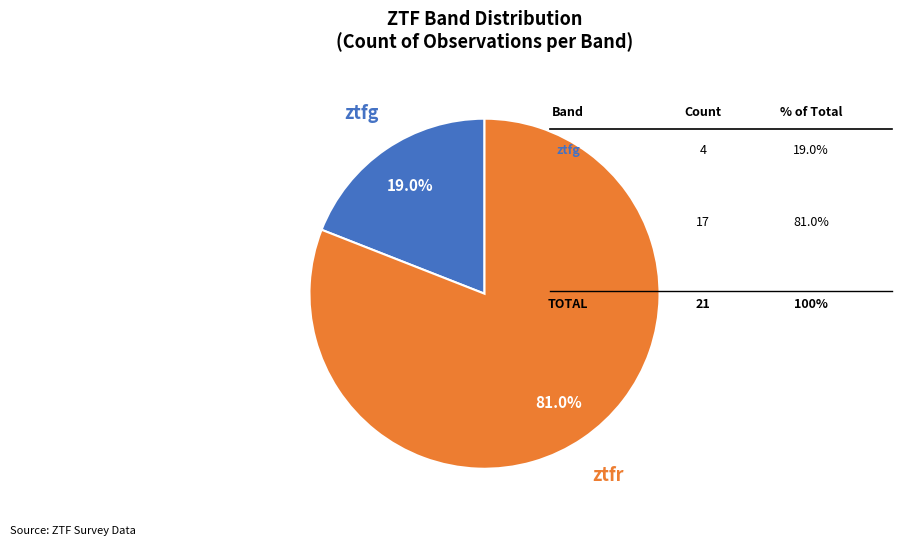

Is there any slice that represents more than half of the pie?

Yes